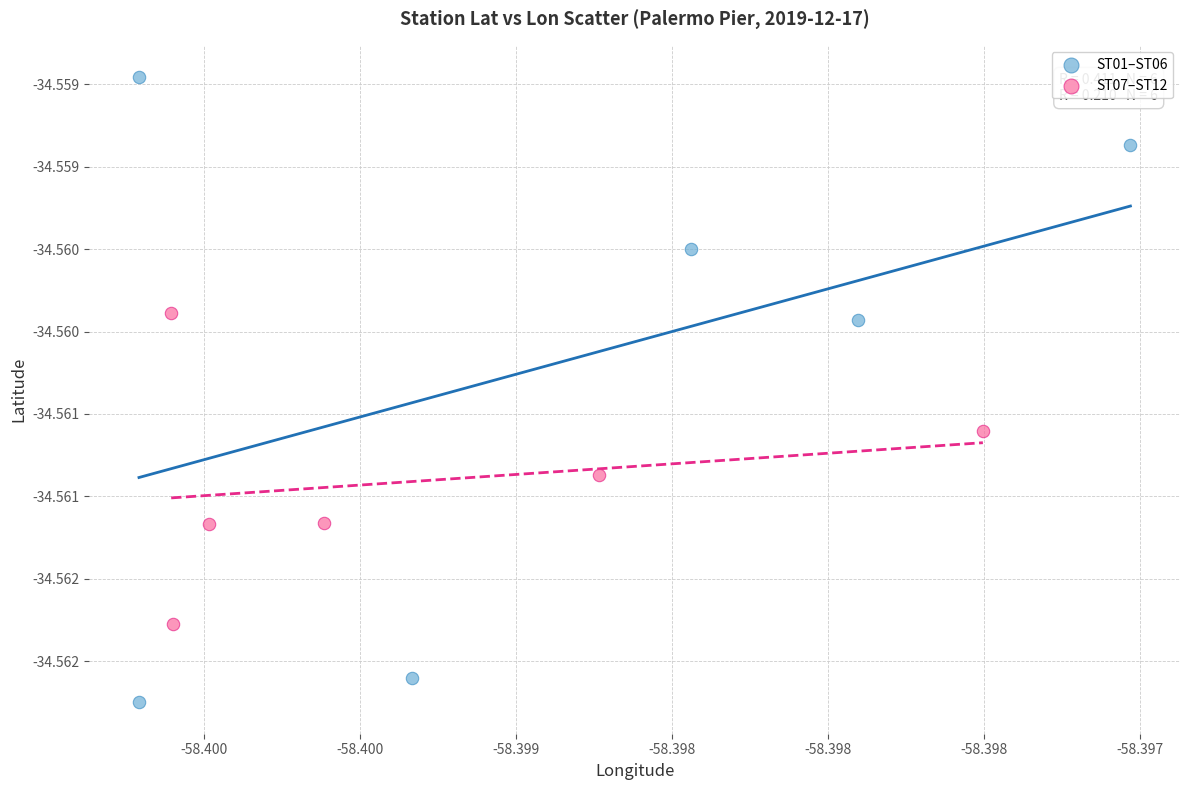

What are all the series names shown in the legend?

ST01–ST06, ST07–ST12